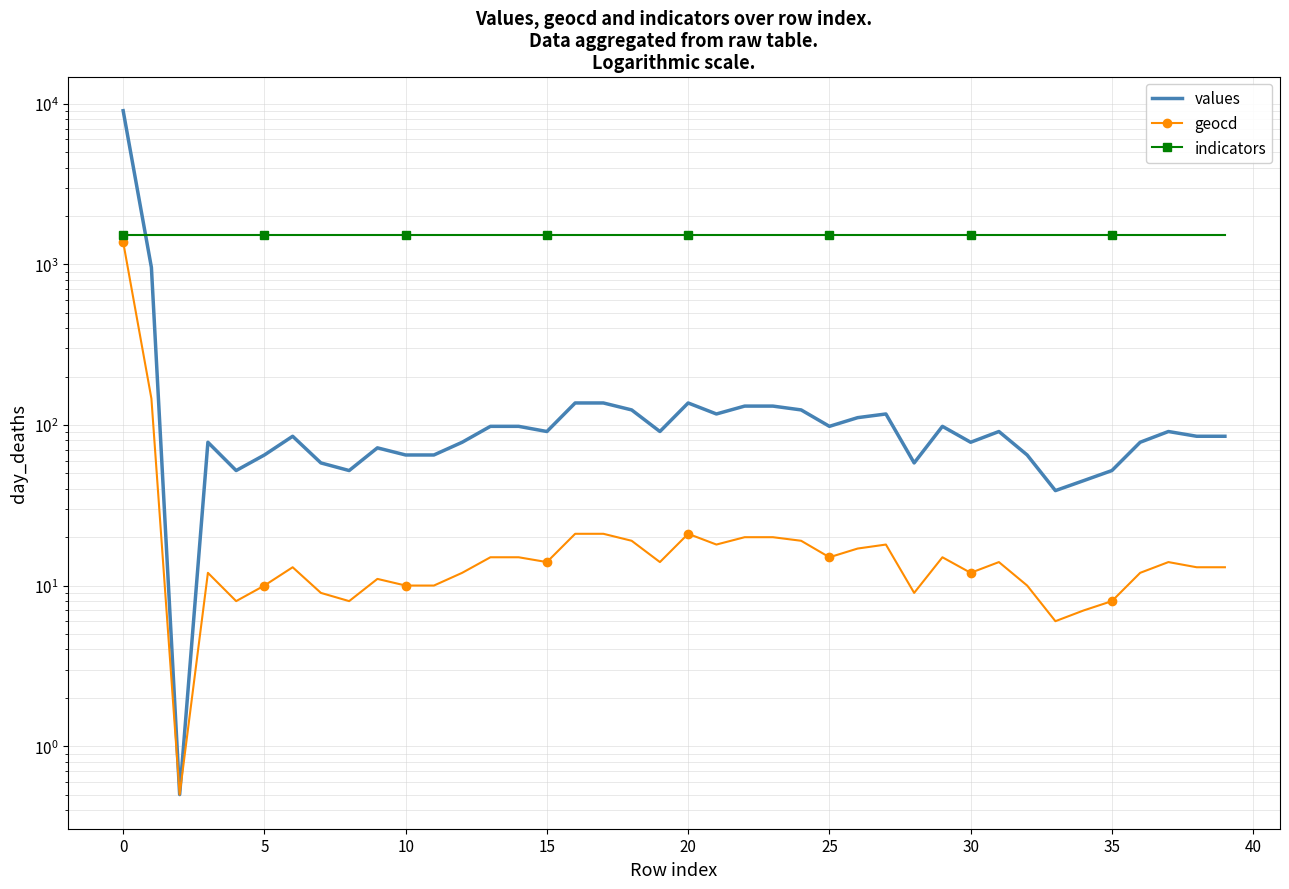

Which series changed the most between 15 and 22?

values